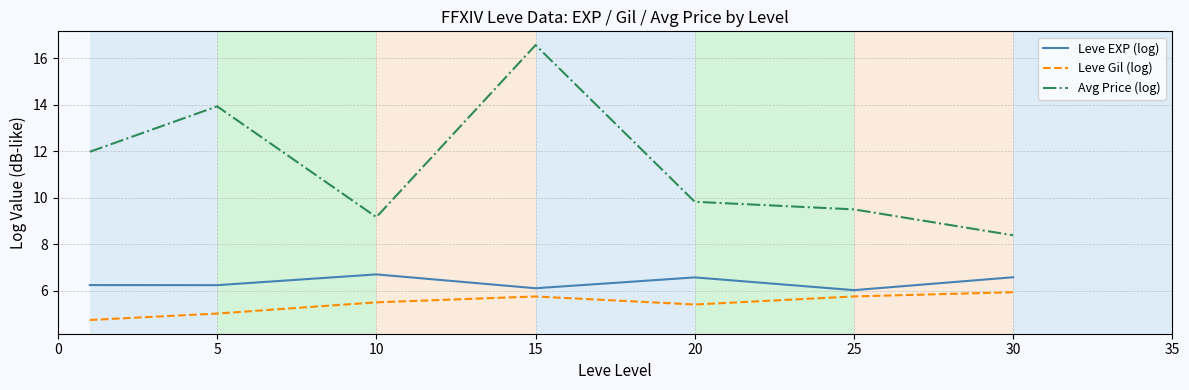

True or false: Avg Price (log) and Leve EXP (log) intersect in this chart.

False